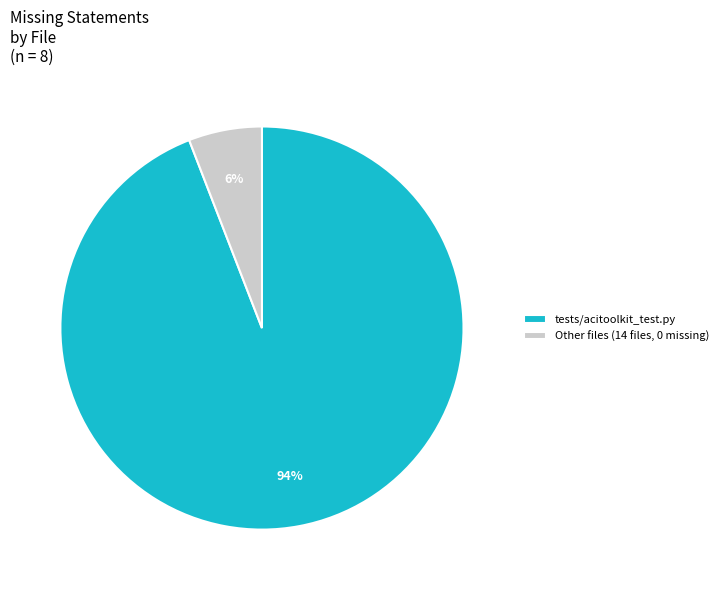

Is the sum of Other files (14 files, 0 missing) and tests/acitoolkit_test.py greater than half?

Yes